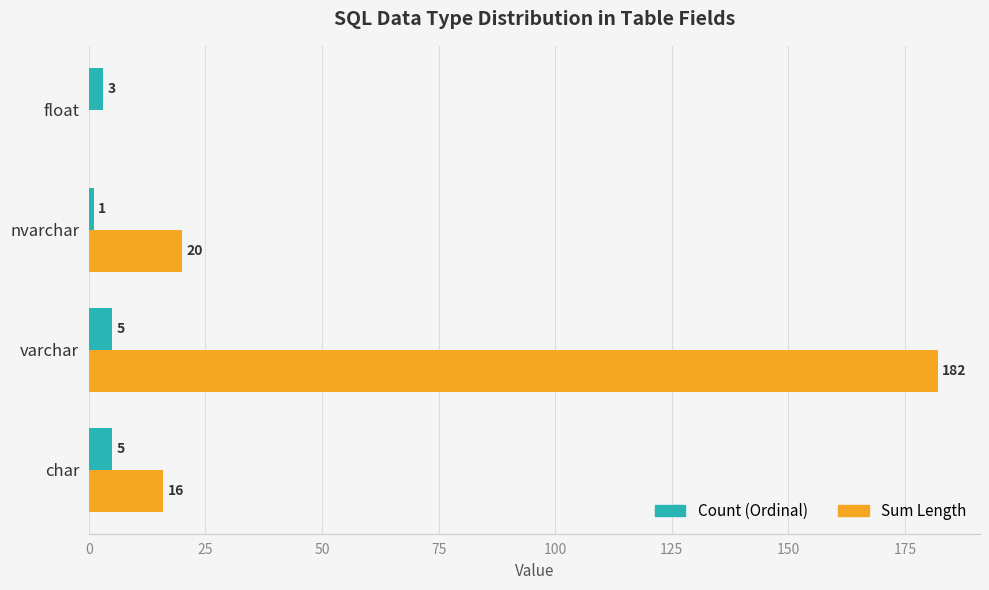

Is the value of Sum Length at float greater than the value of Count (Ordinal) at float?

No